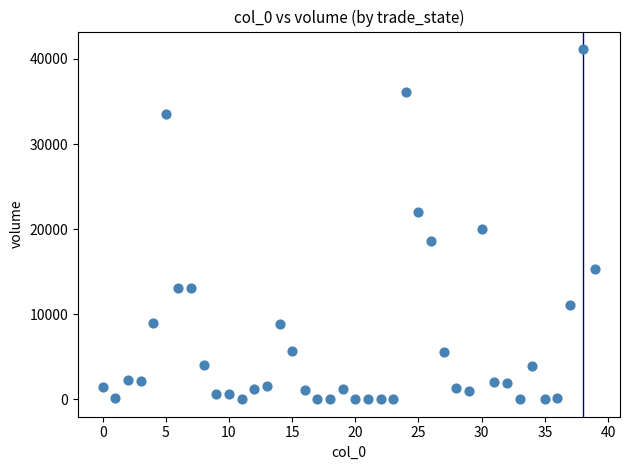

What Y value in the scatter plot is closest to 20586?

20000.0